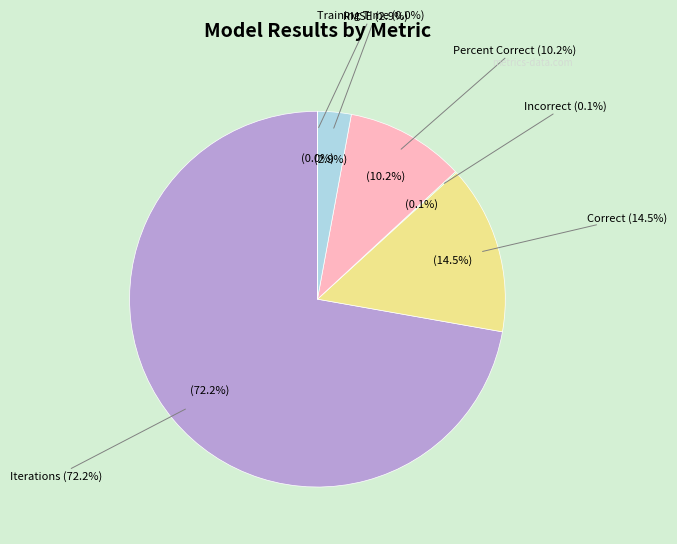

To the nearest percent, what percentage of the pie is RMSE?

3%